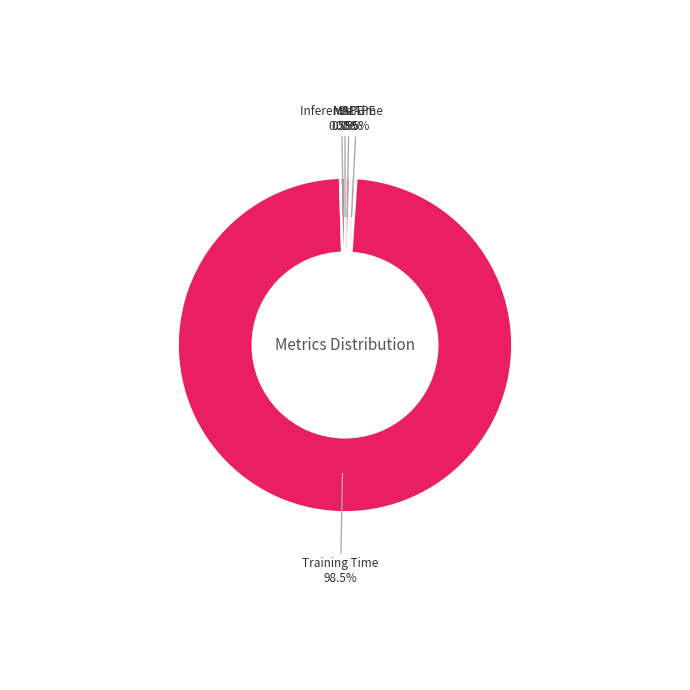

Do MAPE and SMAPE together represent more than half of the pie?

No